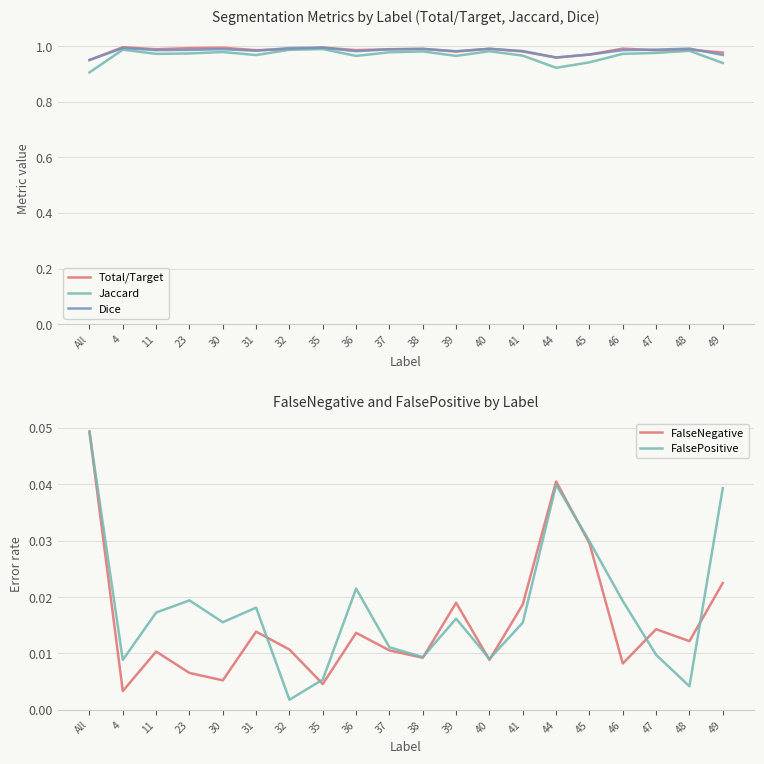

Reading left to right, list all the values displayed in this chart.

Total/Target: 1.0	1.0	1.0	1.0	1.0	1.0	1.0	1.0	1.0	1.0	1.0	1.0	1.0	1.0	1.0	1.0	1.0	1.0	1.0	1.0
Jaccard: 0.9	1.0	1.0	1.0	1.0	1.0	1.0	1.0	1.0	1.0	1.0	1.0	1.0	1.0	0.9	0.9	1.0	1.0	1.0	0.9
Dice: 1.0	1.0	1.0	1.0	1.0	1.0	1.0	1.0	1.0	1.0	1.0	1.0	1.0	1.0	1.0	1.0	1.0	1.0	1.0	1.0
FalseNegative: 0.0	0.0	0.0	0.0	0.0	0.0	0.0	0.0	0.0	0.0	0.0	0.0	0.0	0.0	0.0	0.0	0.0	0.0	0.0	0.0
FalsePositive: 0.0	0.0	0.0	0.0	0.0	0.0	0.0	0.0	0.0	0.0	0.0	0.0	0.0	0.0	0.0	0.0	0.0	0.0	0.0	0.0